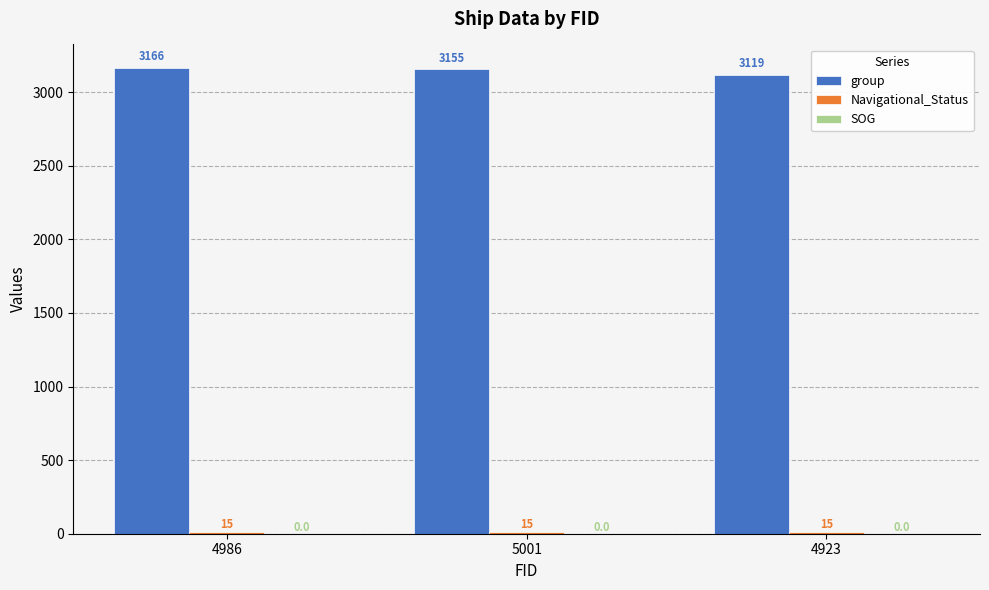

What is the total value across all series at 4986?

3181